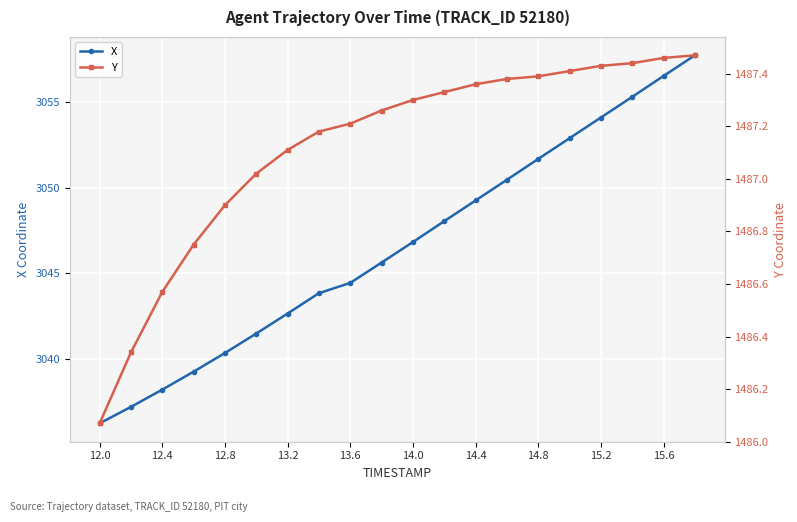

What is the maximum value for X?

3057.8